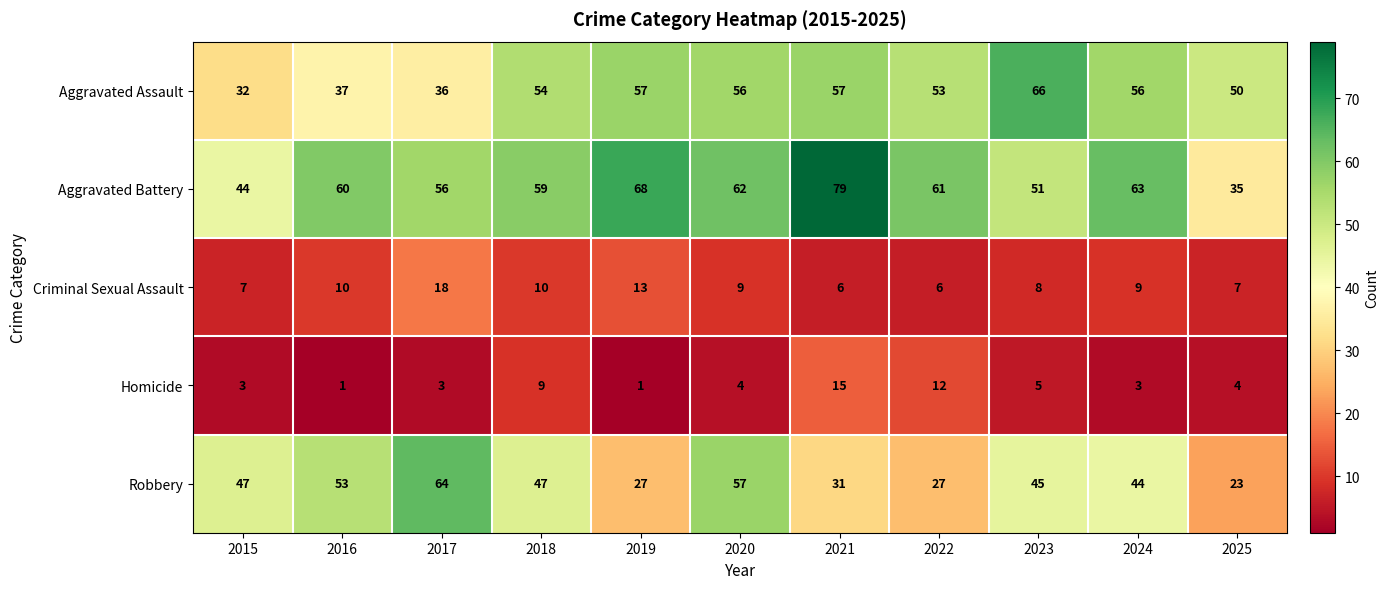

List the series in order of their peak value, highest first.

Aggravated Battery, Aggravated Assault, Robbery, Criminal Sexual Assault, Homicide